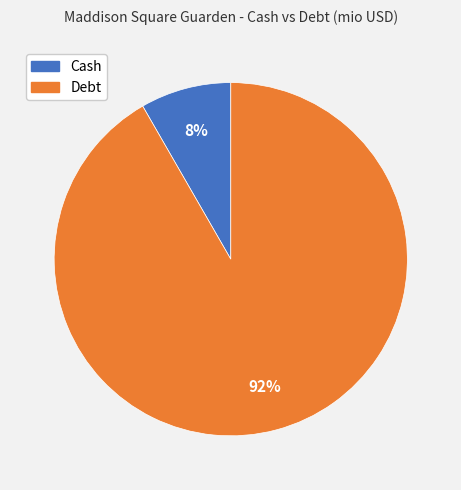

To the nearest percent, what is the average slice percentage?

50%